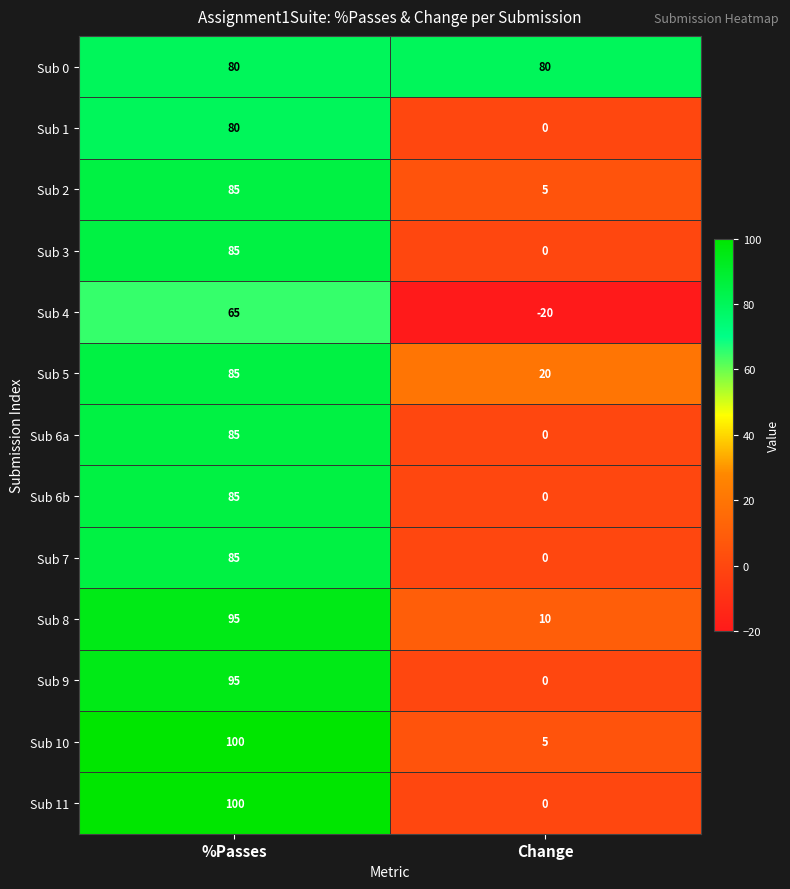

Where is Sub 6a nearest to the value 42?

Change